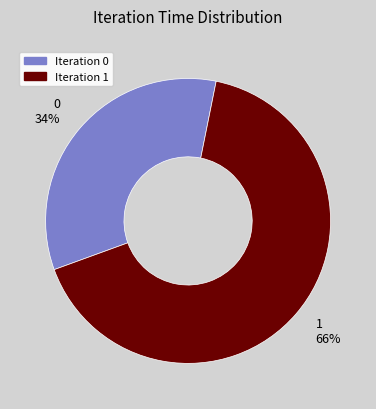

Do Iteration 0 and Iteration 1 together represent more than half of the pie?

Yes